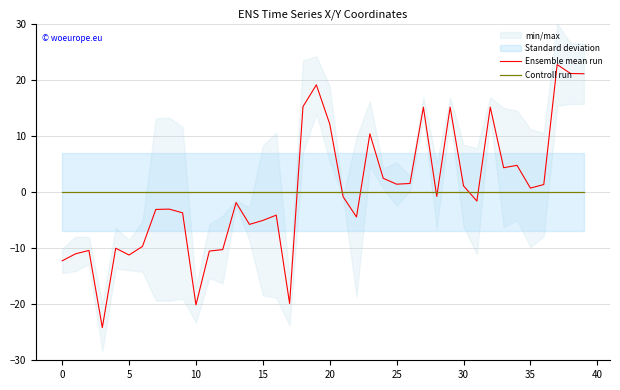

What is the difference between the second highest and second lowest values in the Ensemble mean run series?

41.2